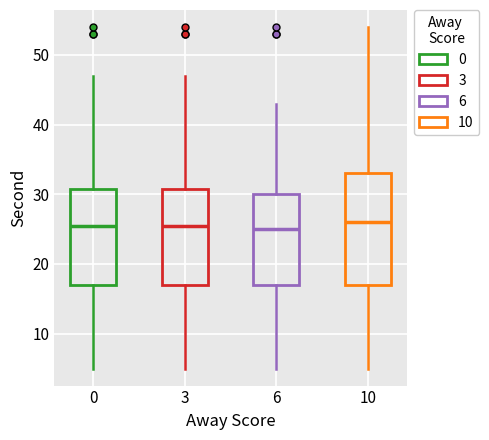

Where does the upper whisker of the box at x = 0 end on the y-axis? The values are not printed on the chart, so give them approximately, as read against the axis.

47